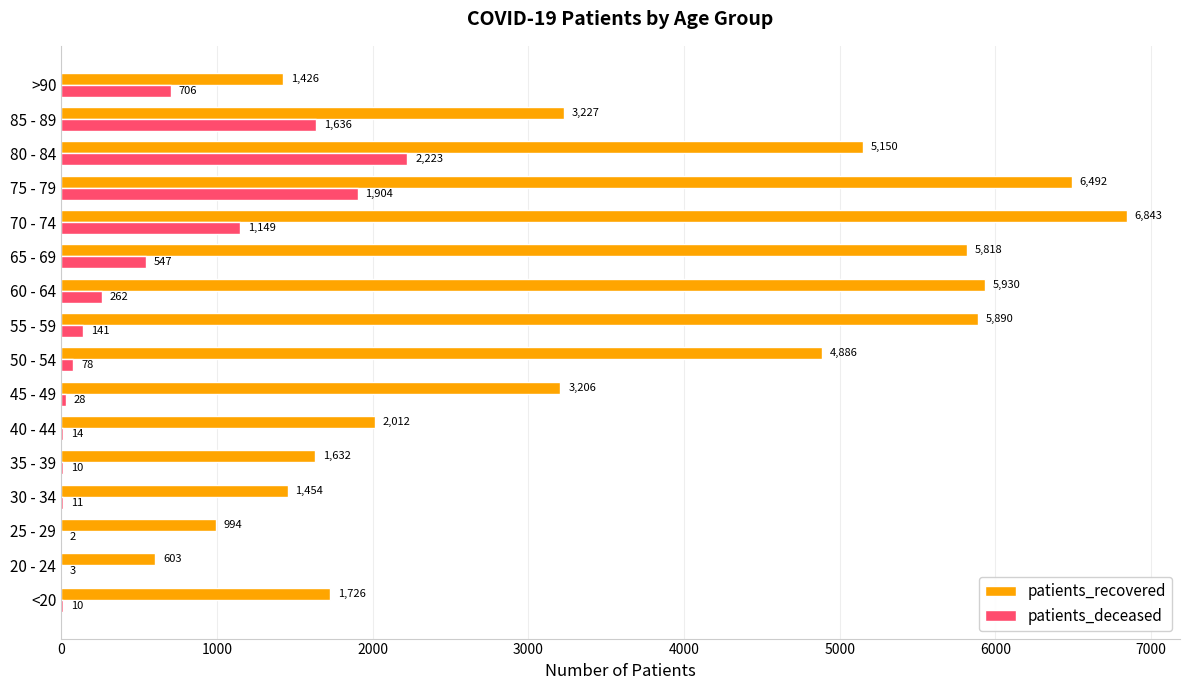

At which category is the sum across all series the highest?

75 - 79